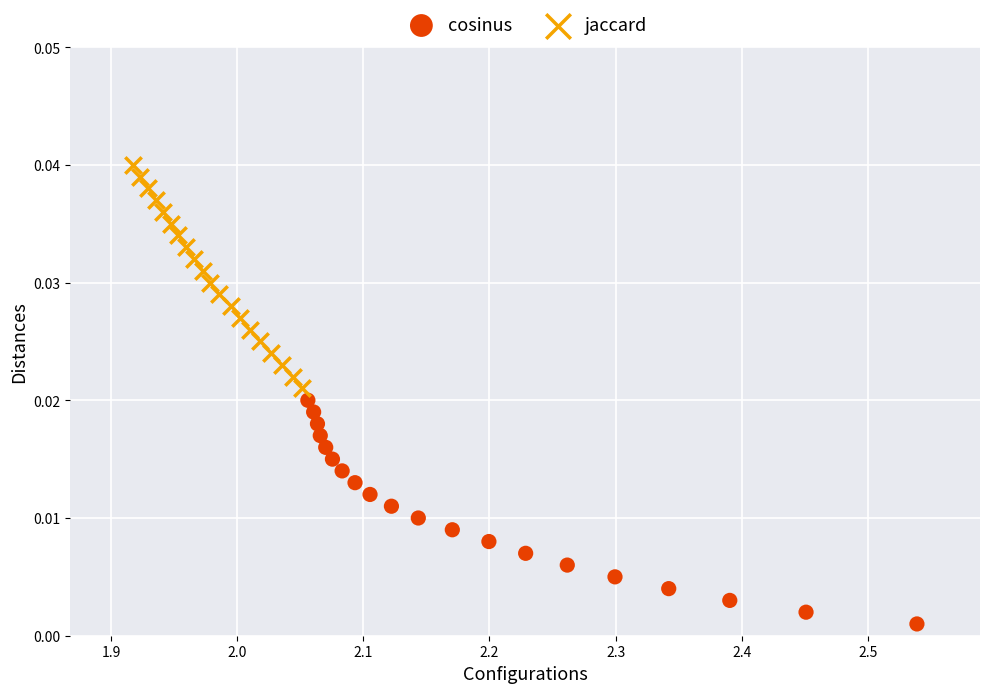

Which series reaches the maximum Y coordinate?

jaccard